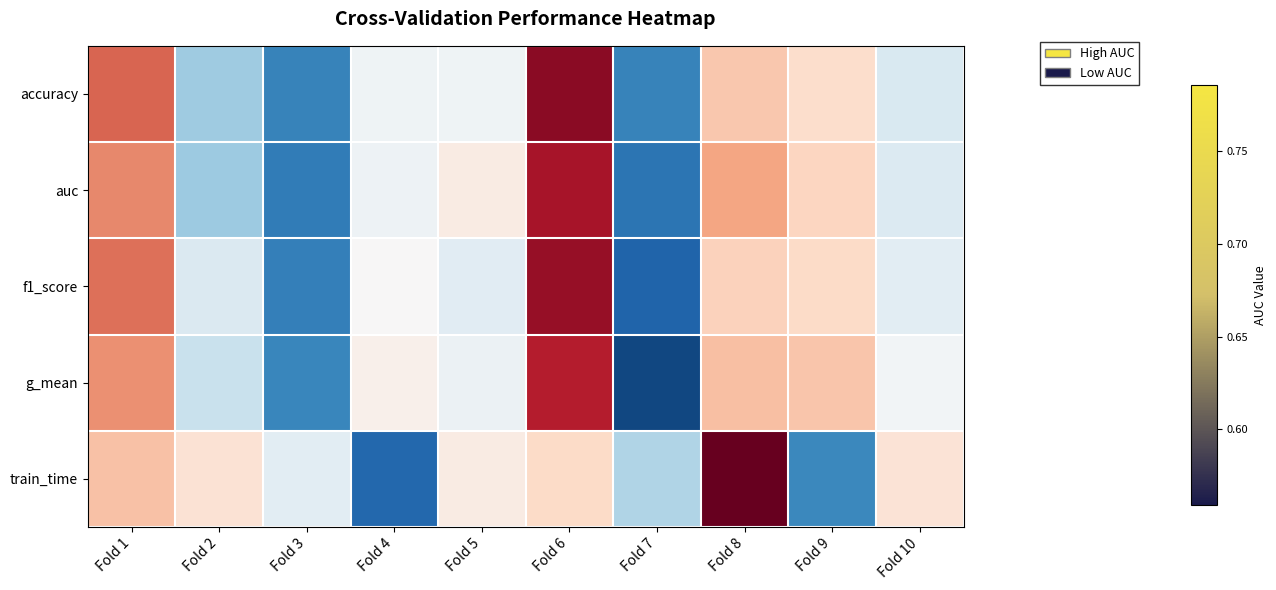

How many data points does each series have?

10